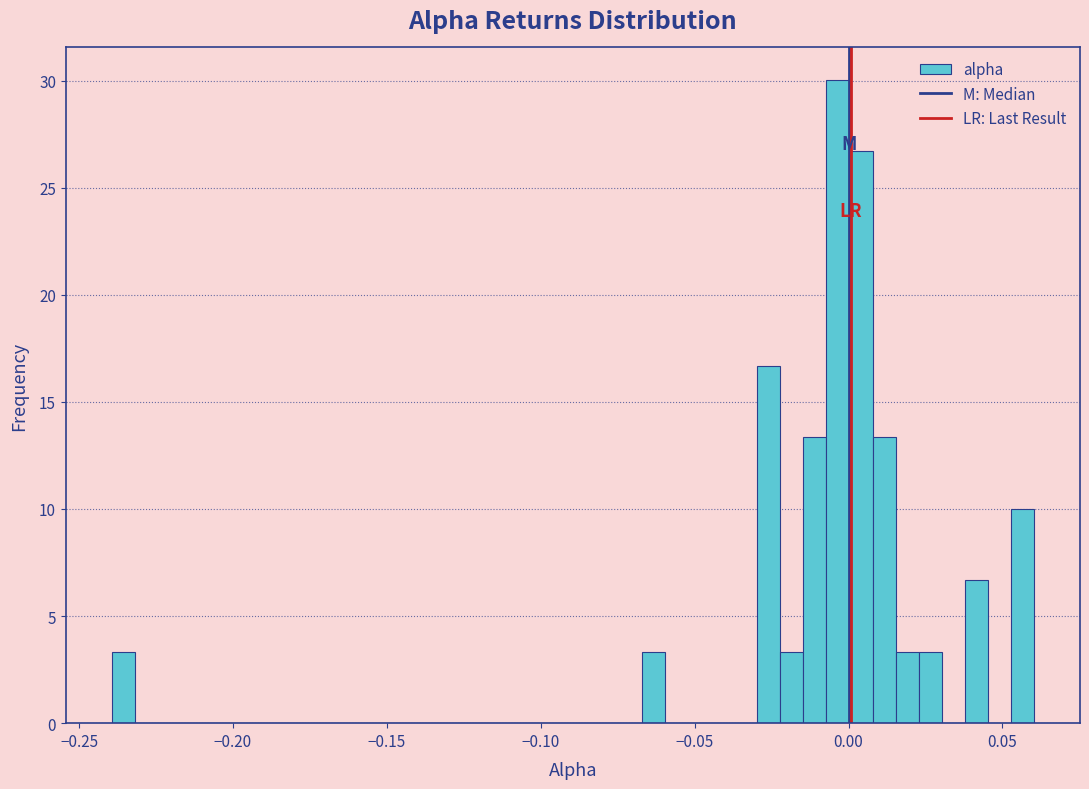

Around what value on the x-axis is the tallest bar? Give the approximate position of its centre, as read against the axis.

-0.005